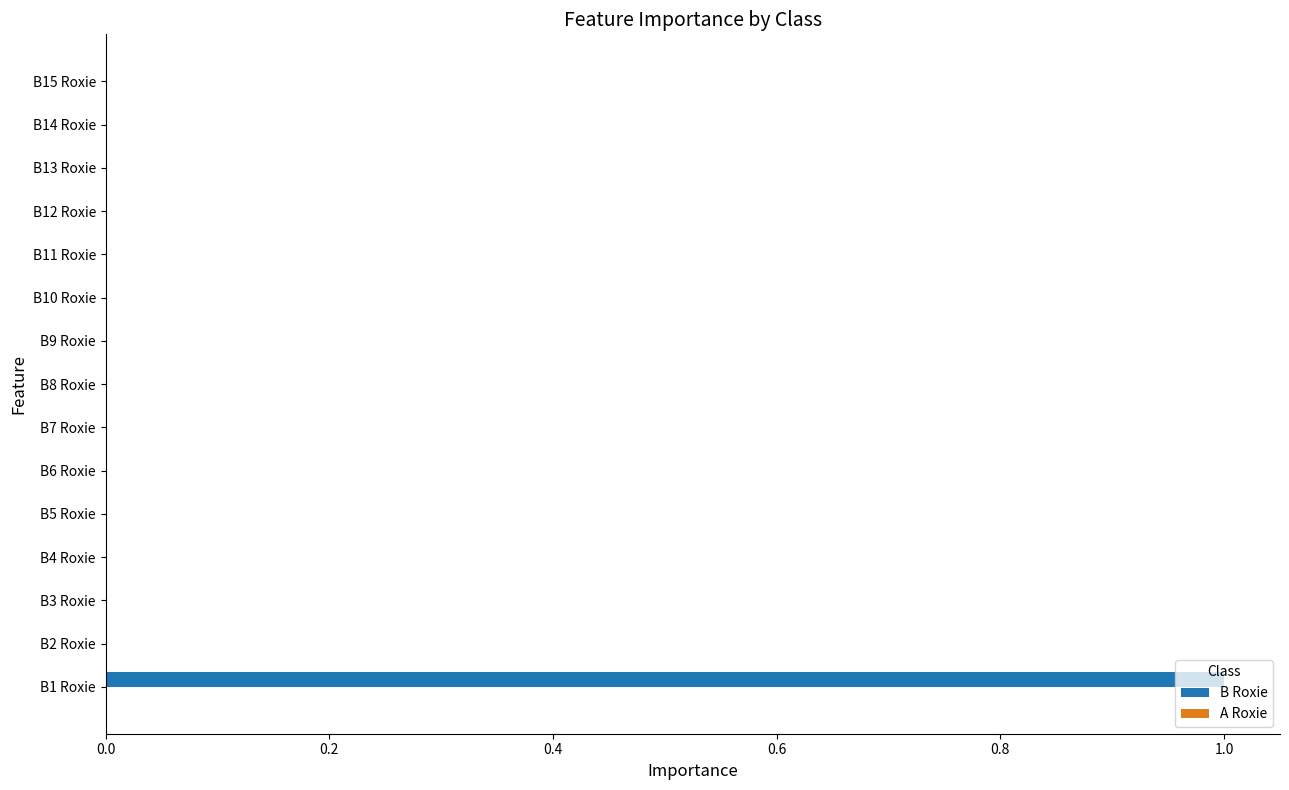

Which series has the largest total across all categories?

B Roxie